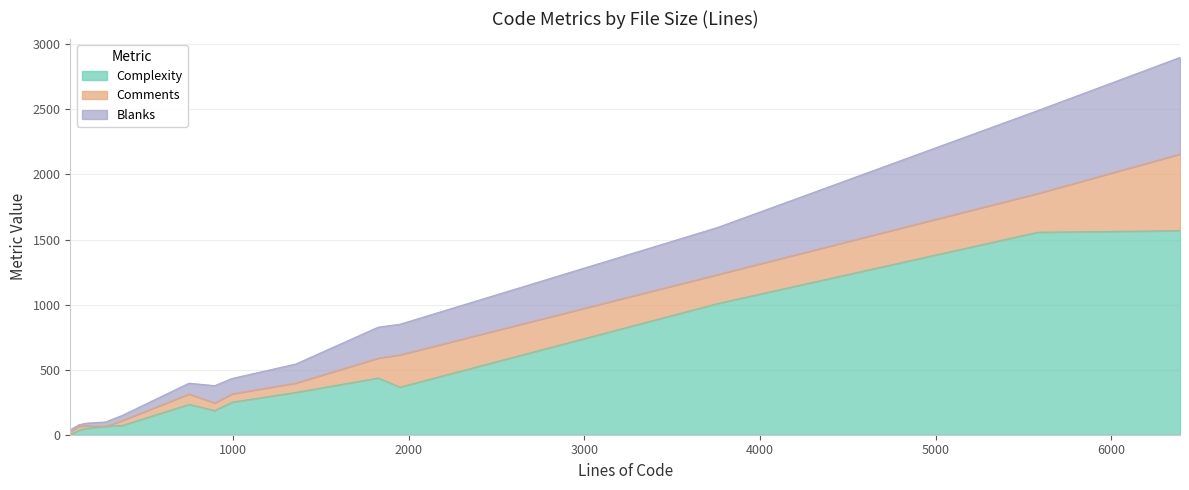

What is the highest value of the Complexity series?

1568